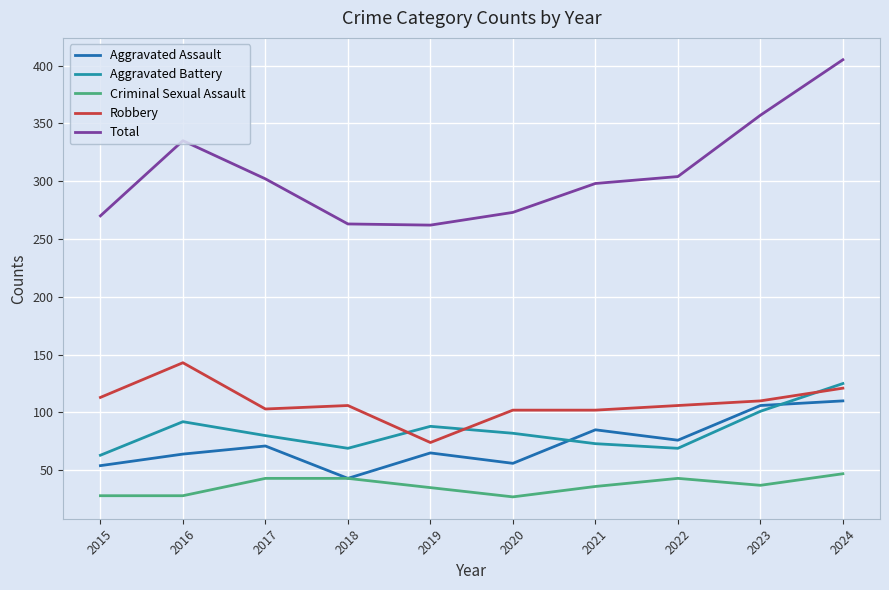

Is it true that Aggravated Assault equals 106 at 2023?

True